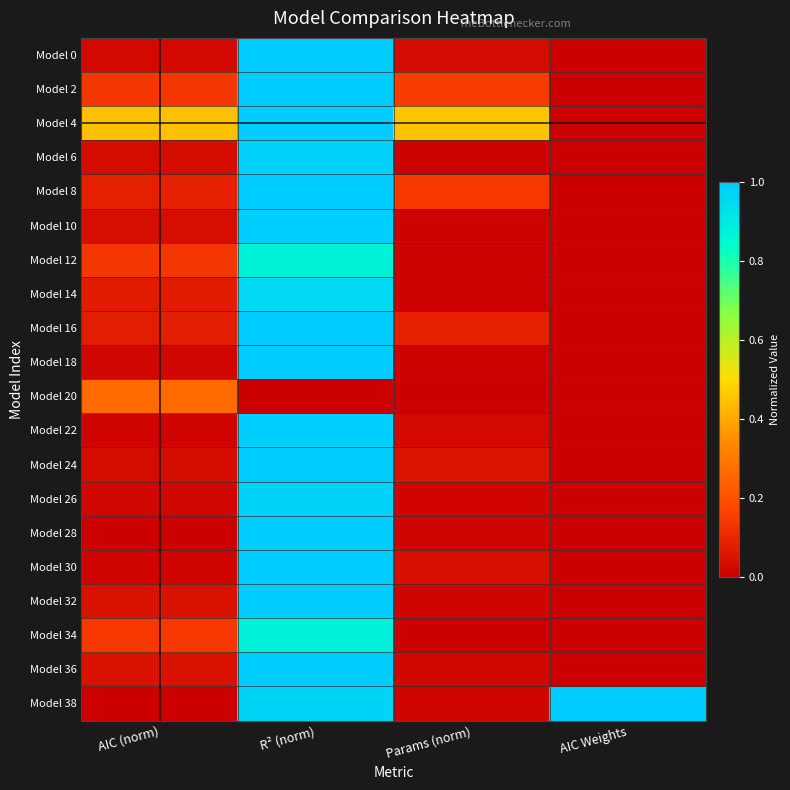

Count the number of data series in this chart.

20